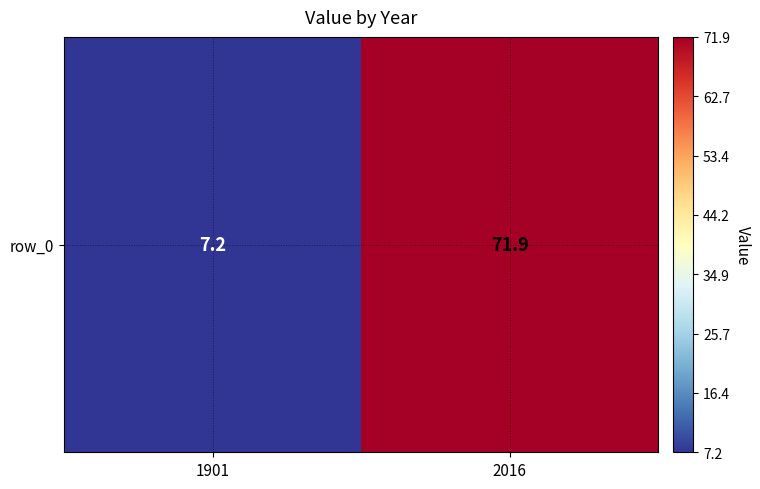

List the labels in order of value, largest first.

2016, 1901